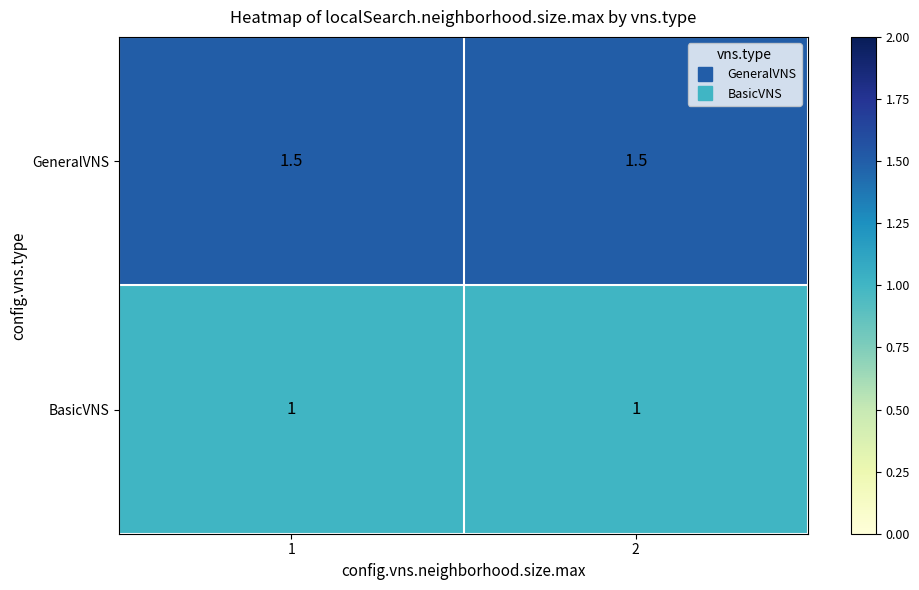

Which series has the largest total across all categories?

GeneralVNS